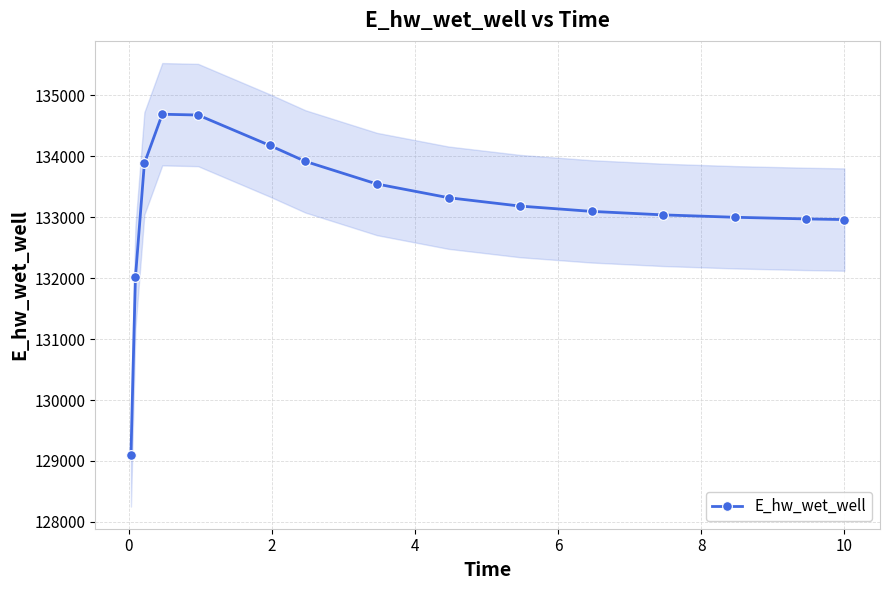

What is the value of the E_hw_wet_well point at the 9th from the left?

133317.6